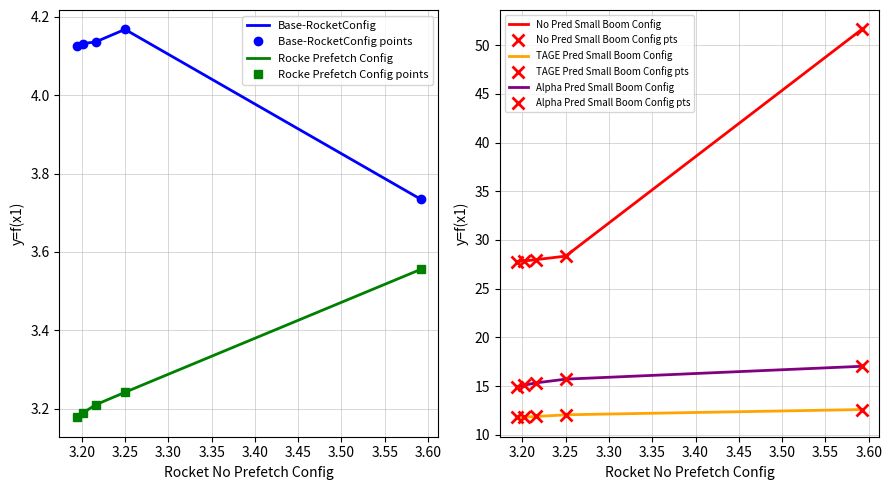

Count the Base-RocketConfig points values in the range 4 to 5.

4